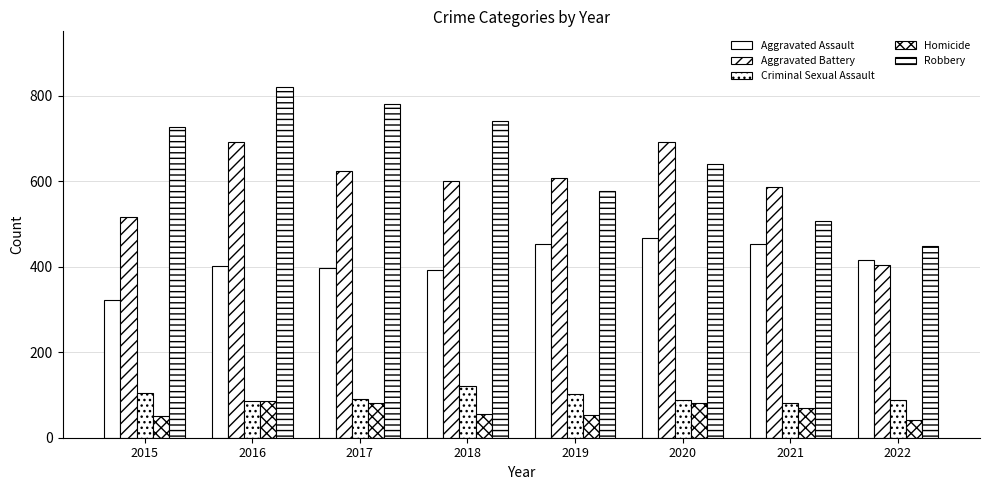

How many values in the Homicide series are below 69?

4